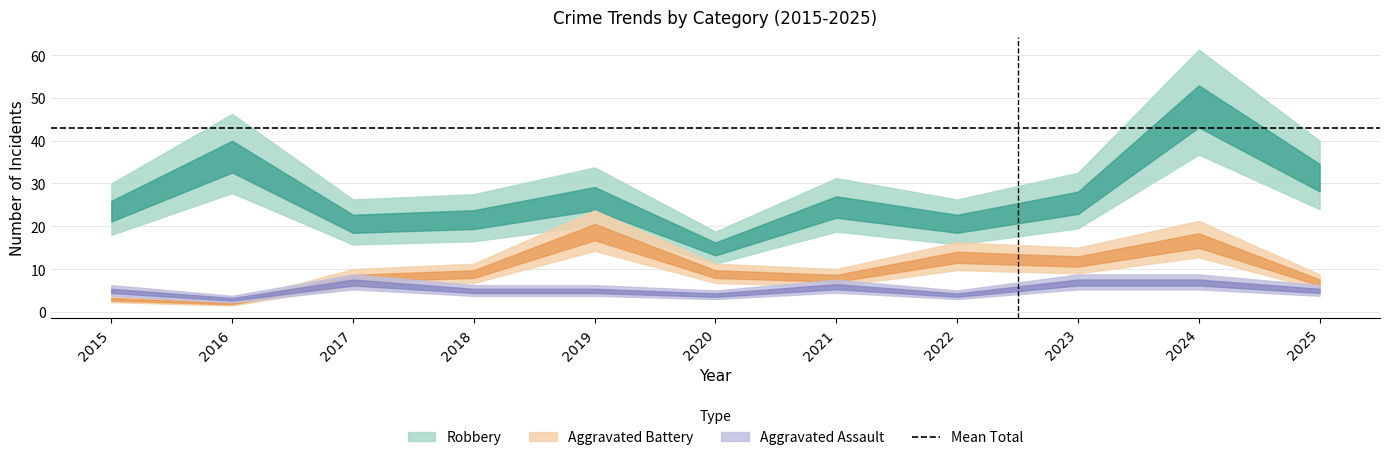

Rank the categories by Robbery value from lowest to highest.

2020, 2017, 2022, 2018, 2015, 2021, 2023, 2019, 2025, 2016, 2024